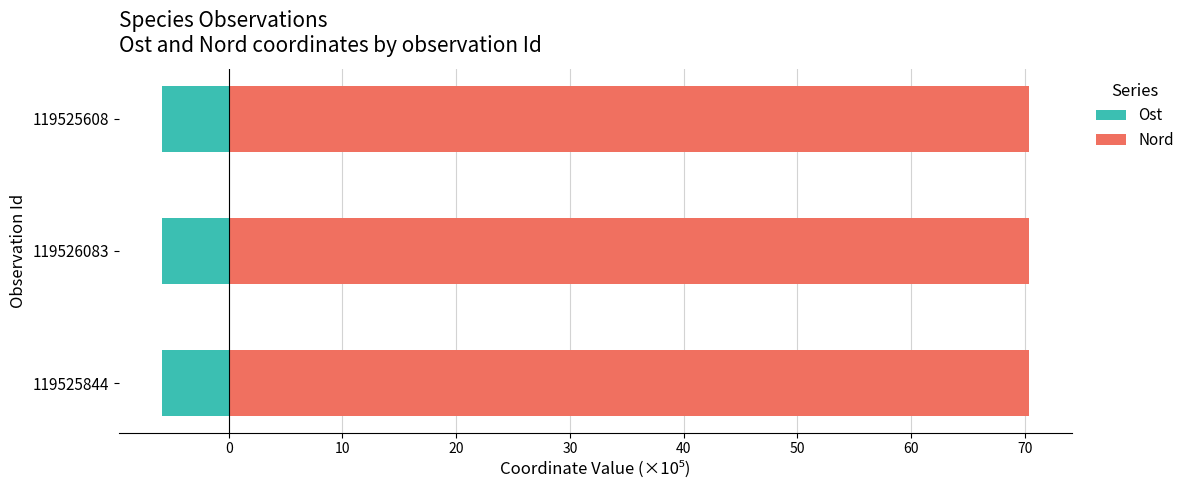

What are all the series names shown in the legend?

Ost, Nord